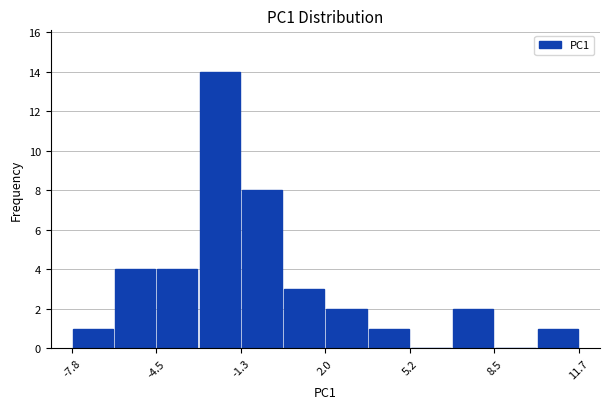

Read against the x-axis, roughly where is the centre of the tallest bar?

-2.0